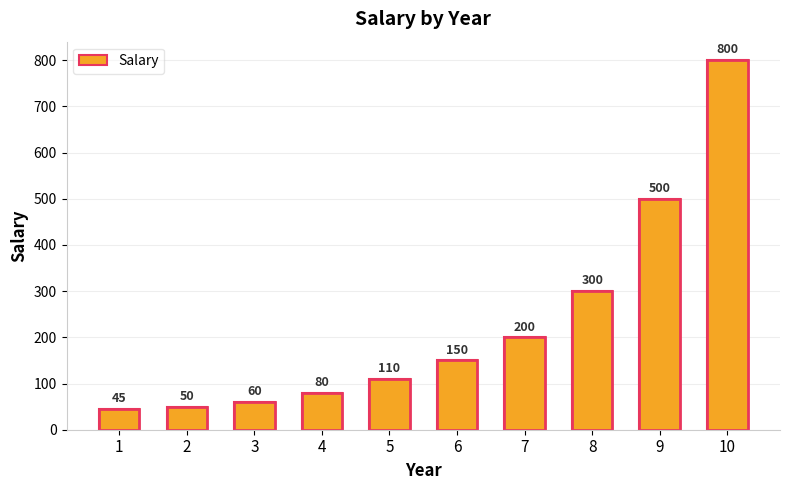

List the labels in order of value, smallest first.

1, 2, 3, 4, 5, 6, 7, 8, 9, 10